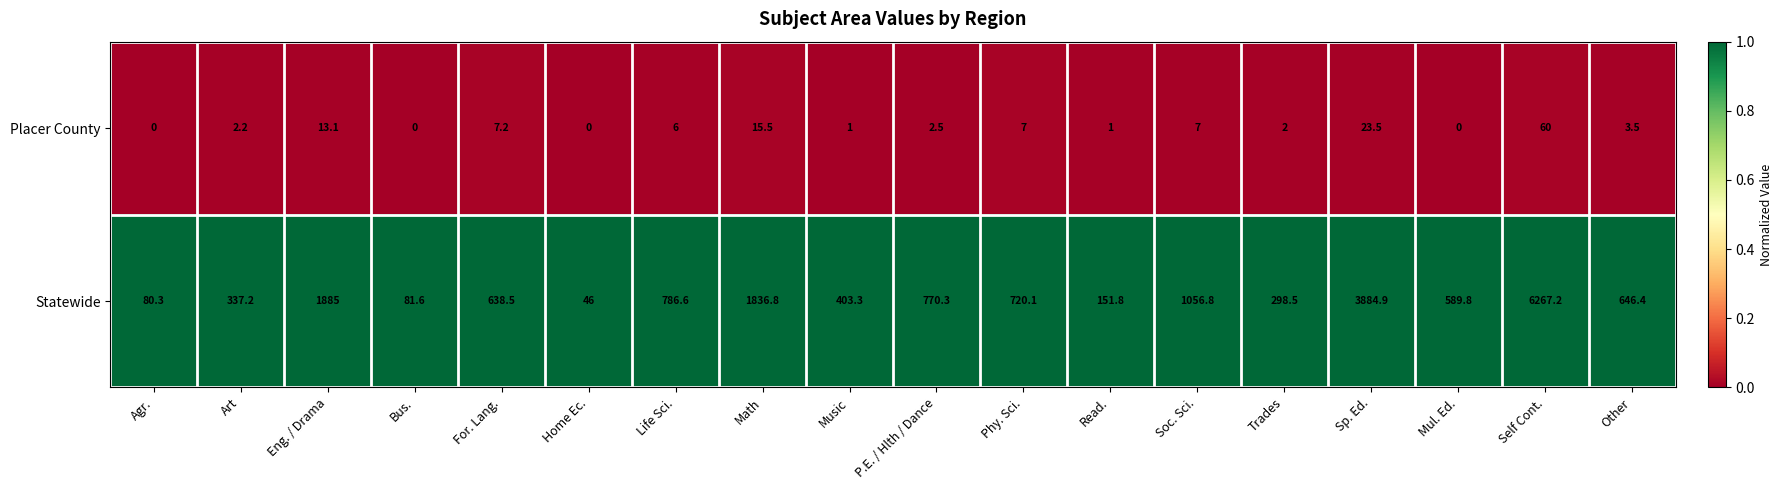

What is the difference between the Placer County values at Eng. / Drama and For. Lang.?

5.9